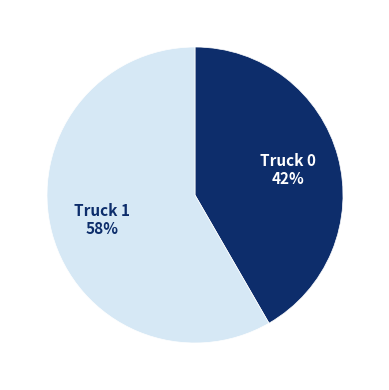

Count the number of slices in the pie.

2